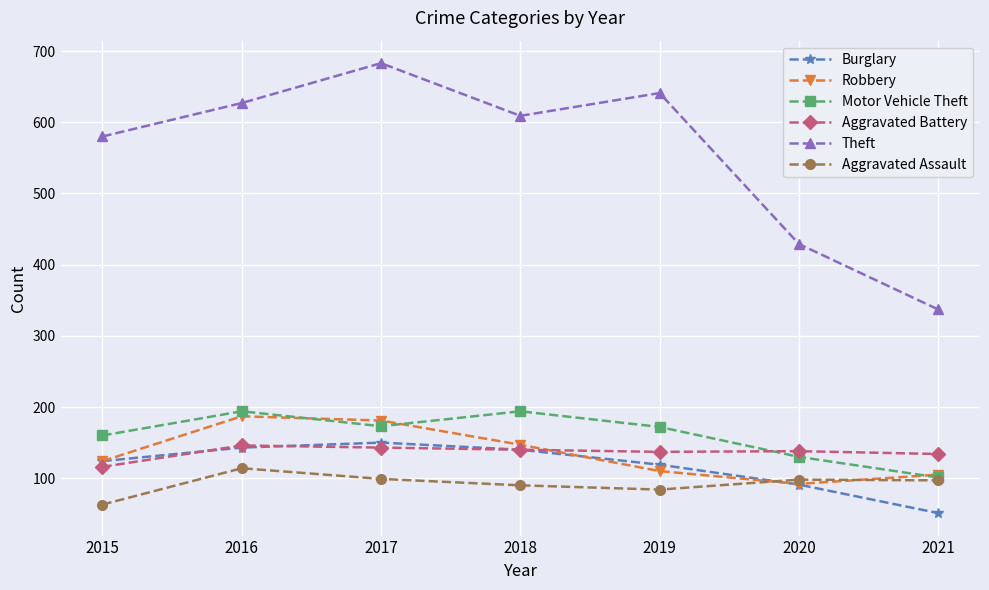

How many interior local valleys does the Theft series have?

1